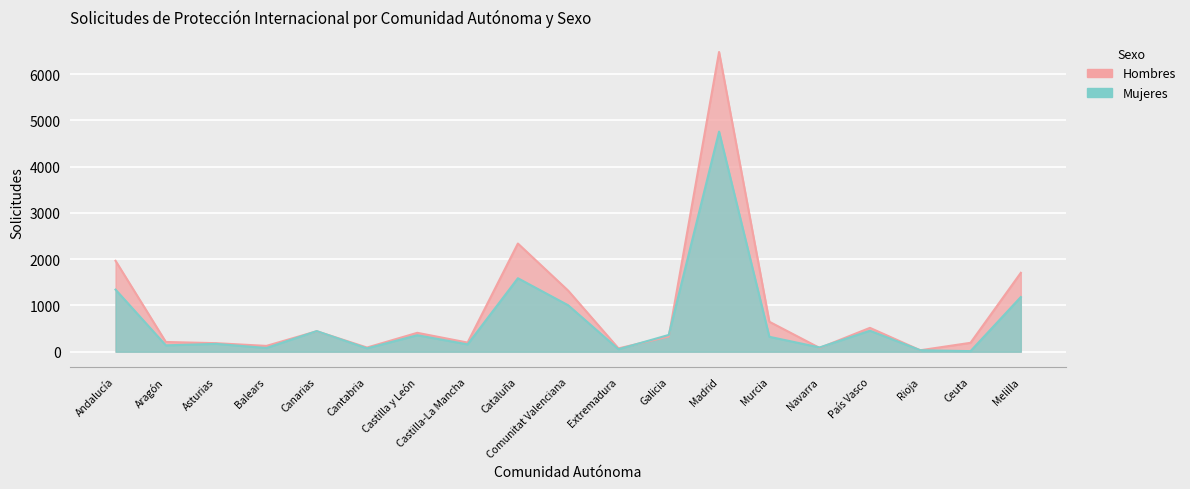

What is the lowest value of the Mujeres series?

13